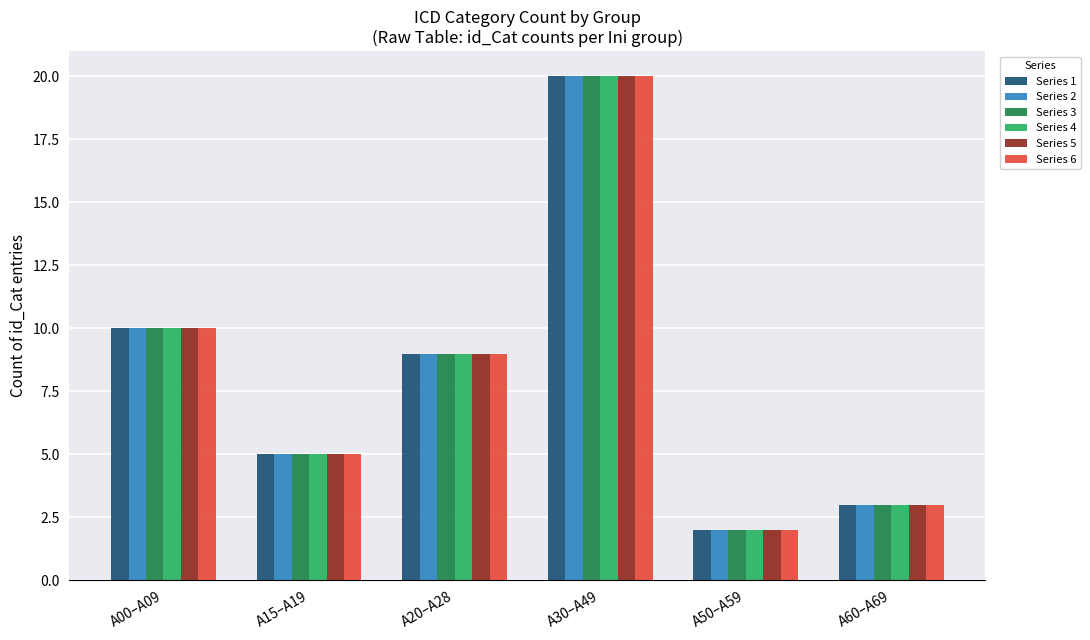

At which category is the sum across all series the highest?

A30–A49